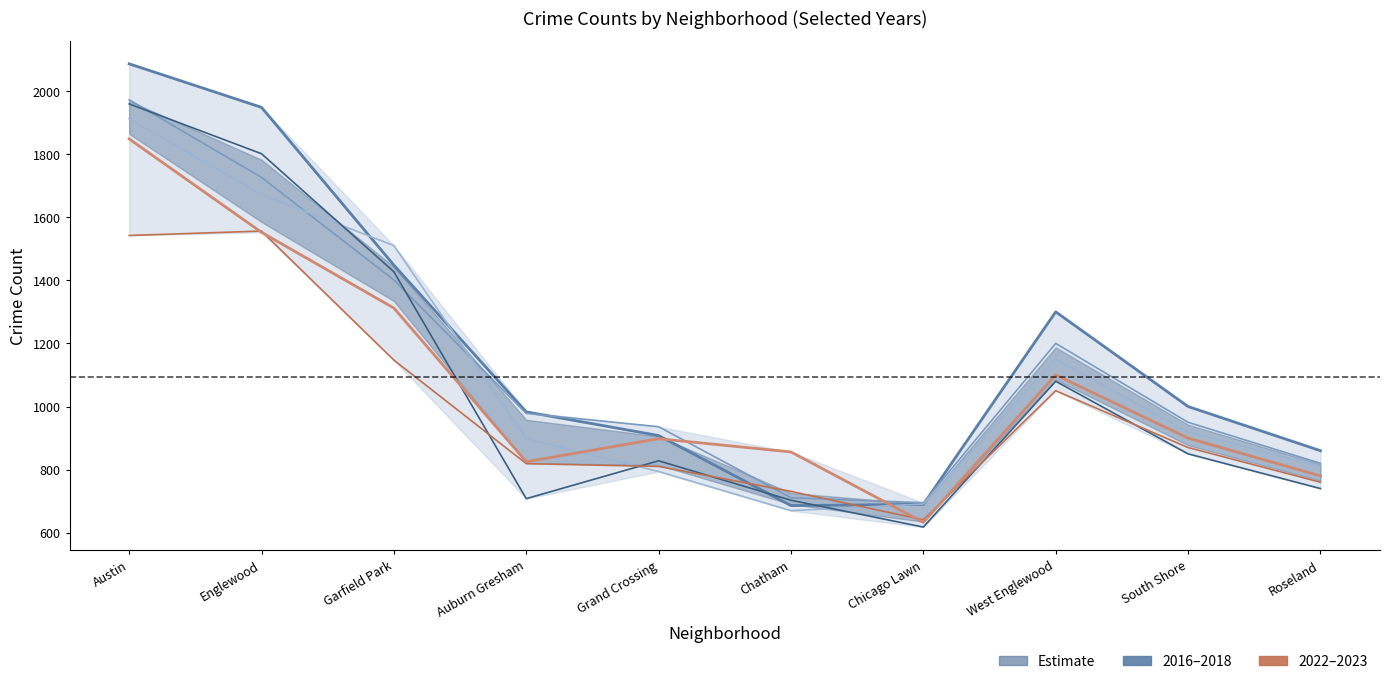

Where does the 2016 series first go above 1000?

Austin